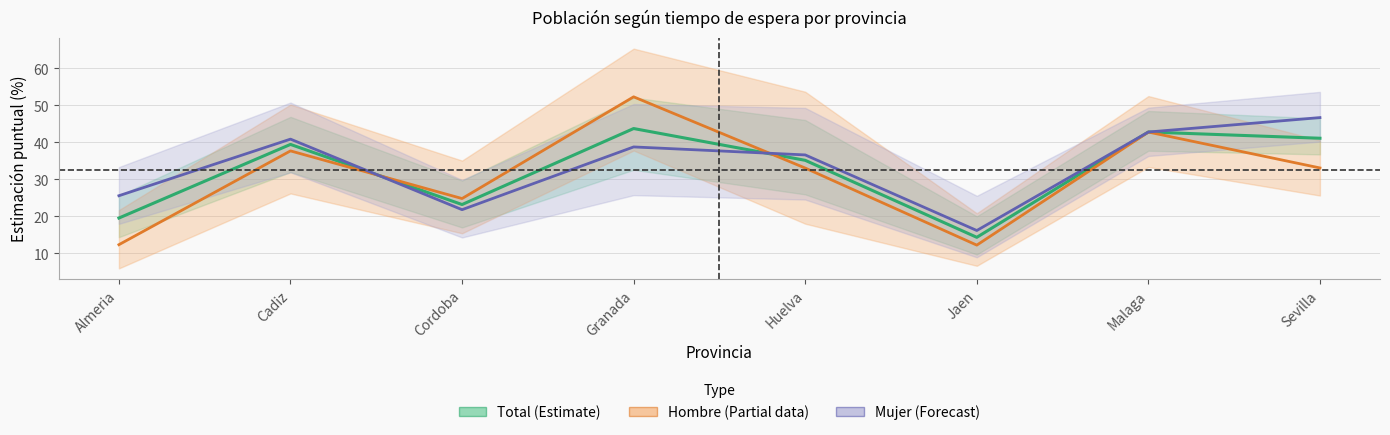

List the series in order of their peak value, lowest first.

Total (Estimate), Mujer (Forecast), Hombre (Partial)